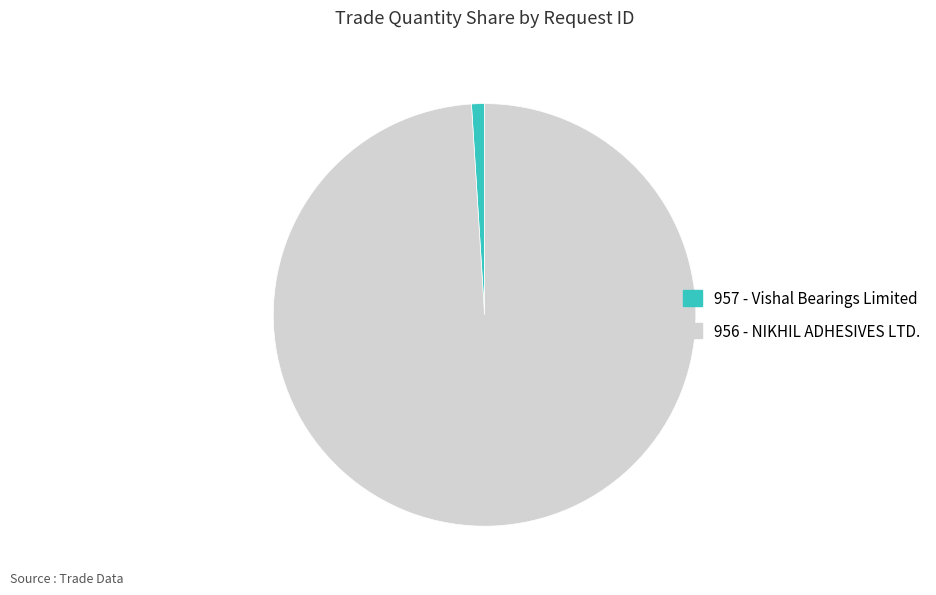

Rank the categories by value from highest to lowest.

956 - NIKHIL ADHESIVES LTD., 957 - Vishal Bearings Limited